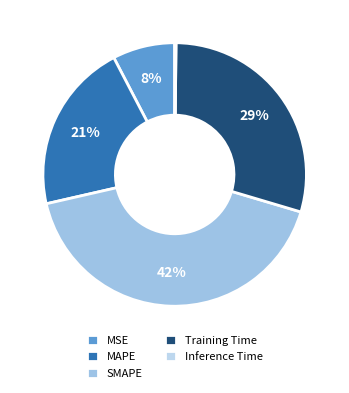

To the nearest percent, what is the difference between the largest and smallest slice percentages?

42%